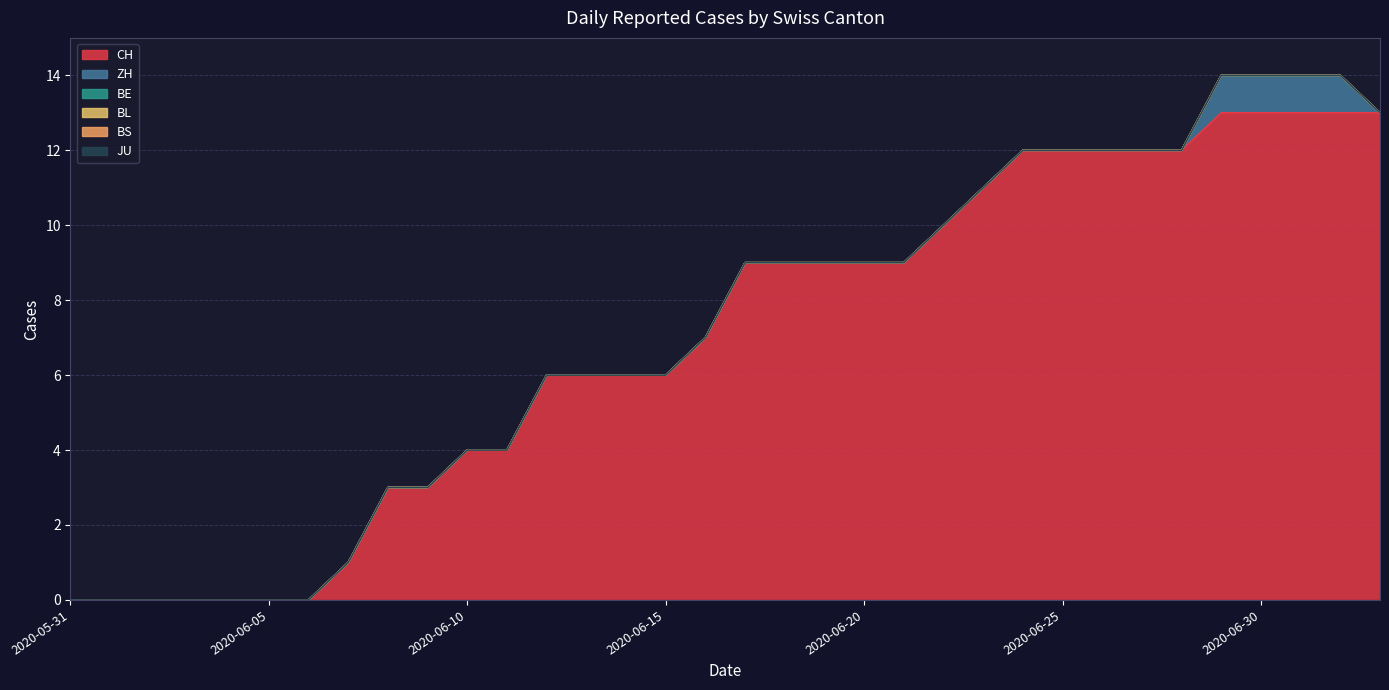

Which series changed the most between 2020-06-02 and 2020-06-25?

CH